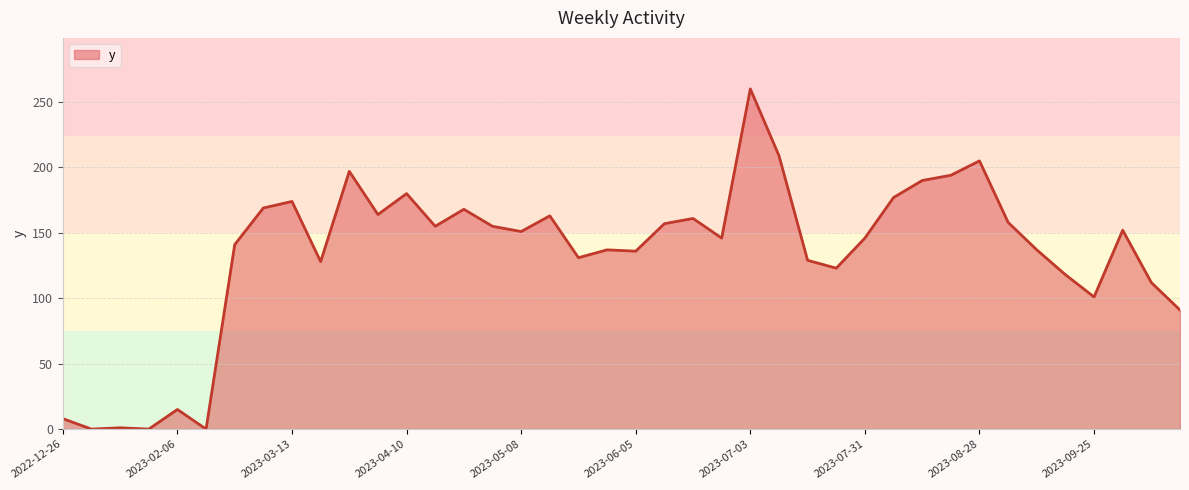

What is the maximum value shown in the chart?

260